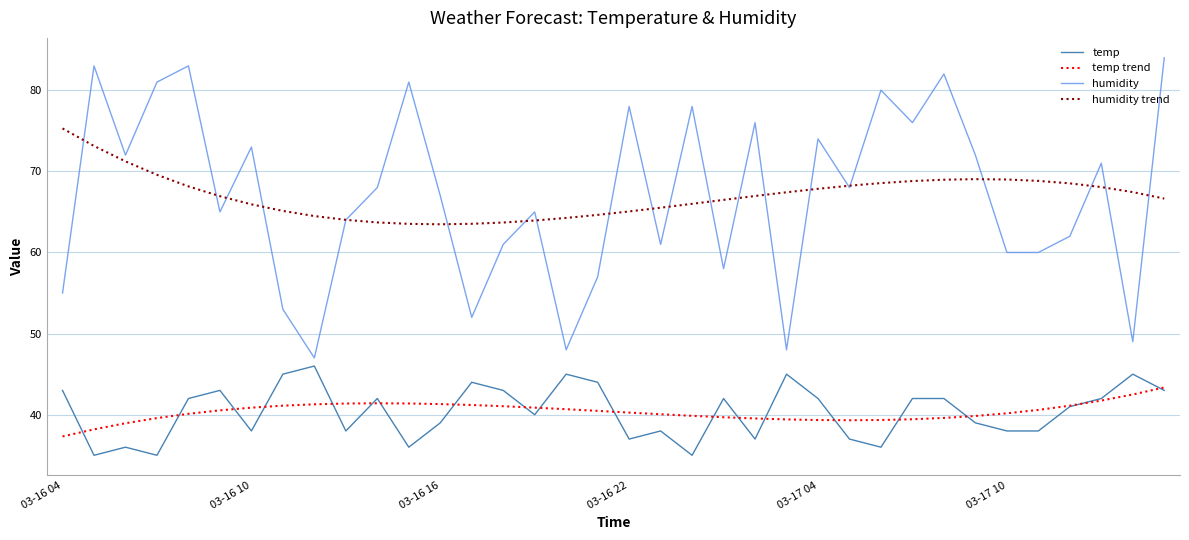

Does the chart have visible grid lines?

Yes